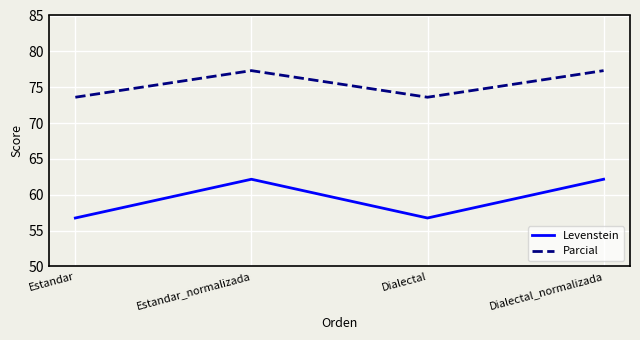

What are all the series names shown in the legend?

Levenstein, Parcial